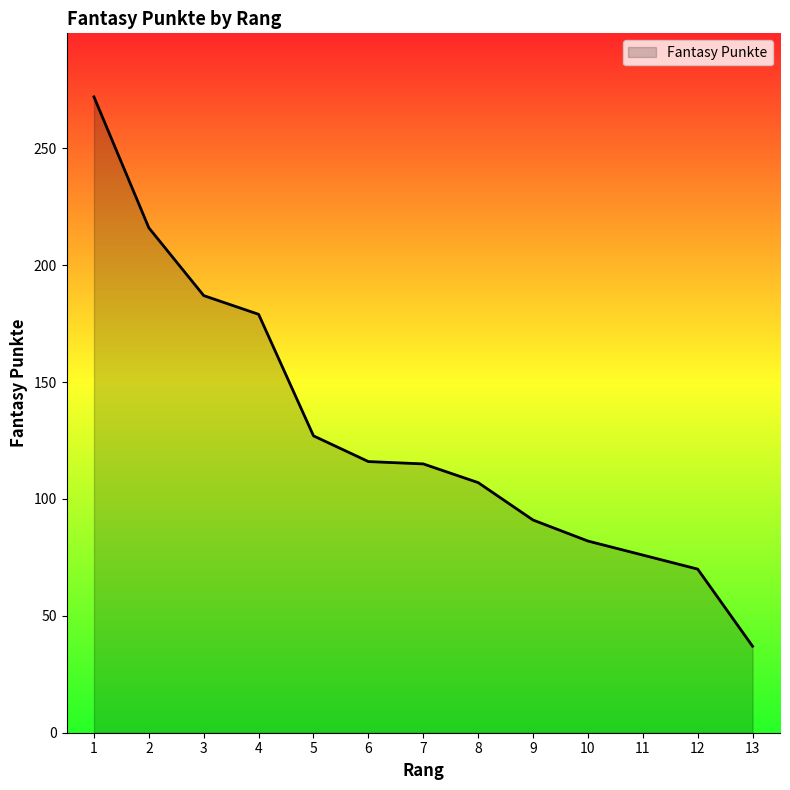

Read the value at 8, to the nearest 10.

110